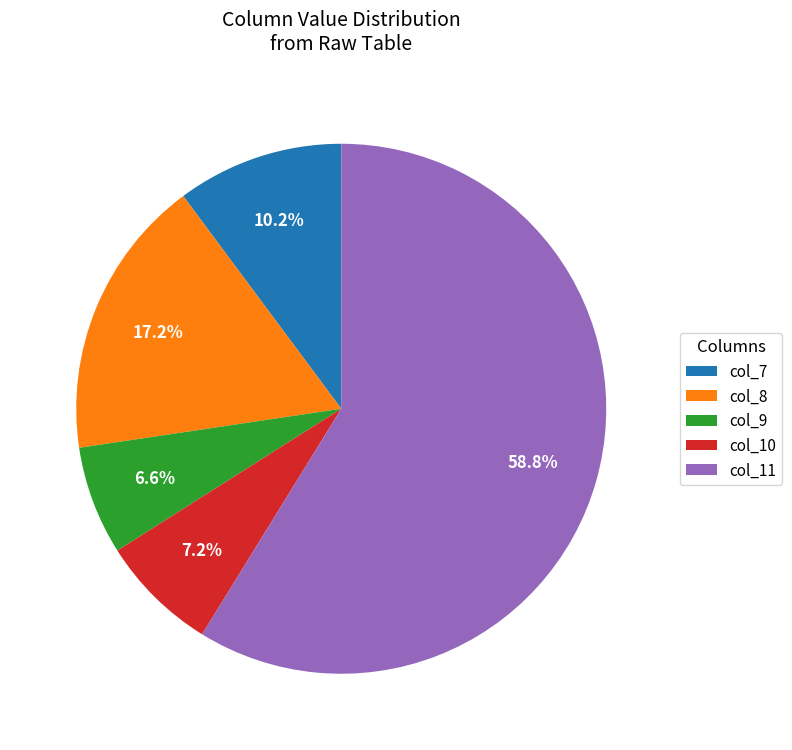

What percentage is NOT represented by col_10?

92.8%